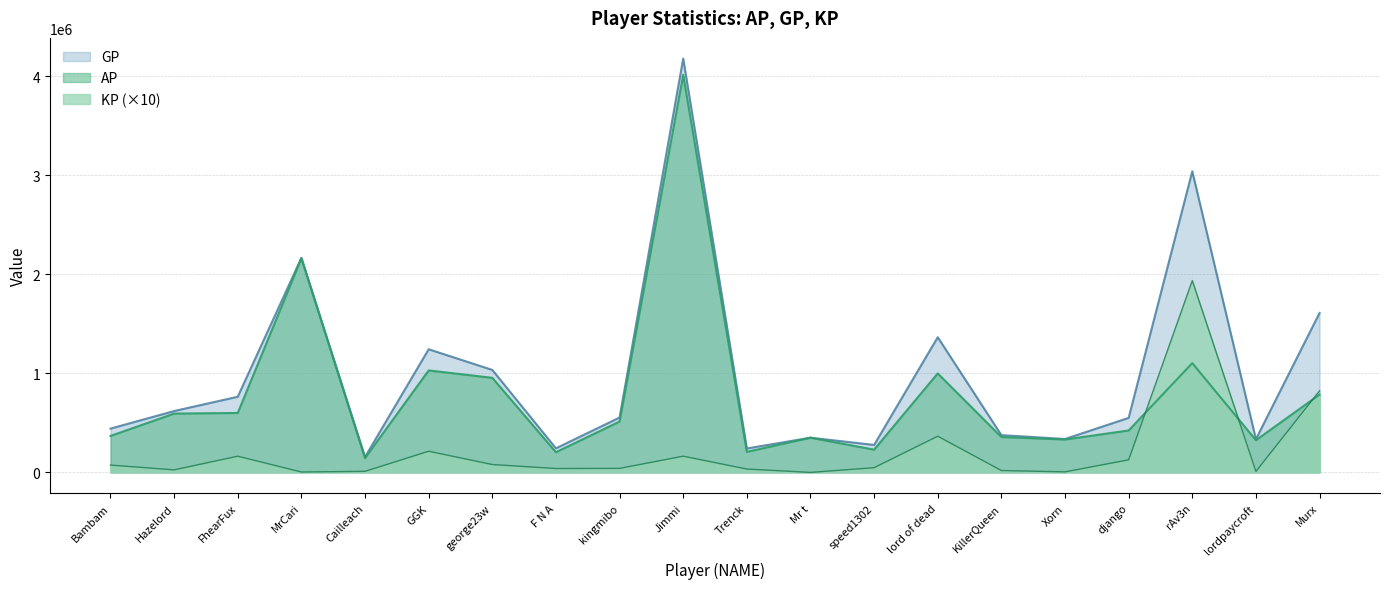

What is the difference between the maximum and minimum values in the GP series?

4020640.0